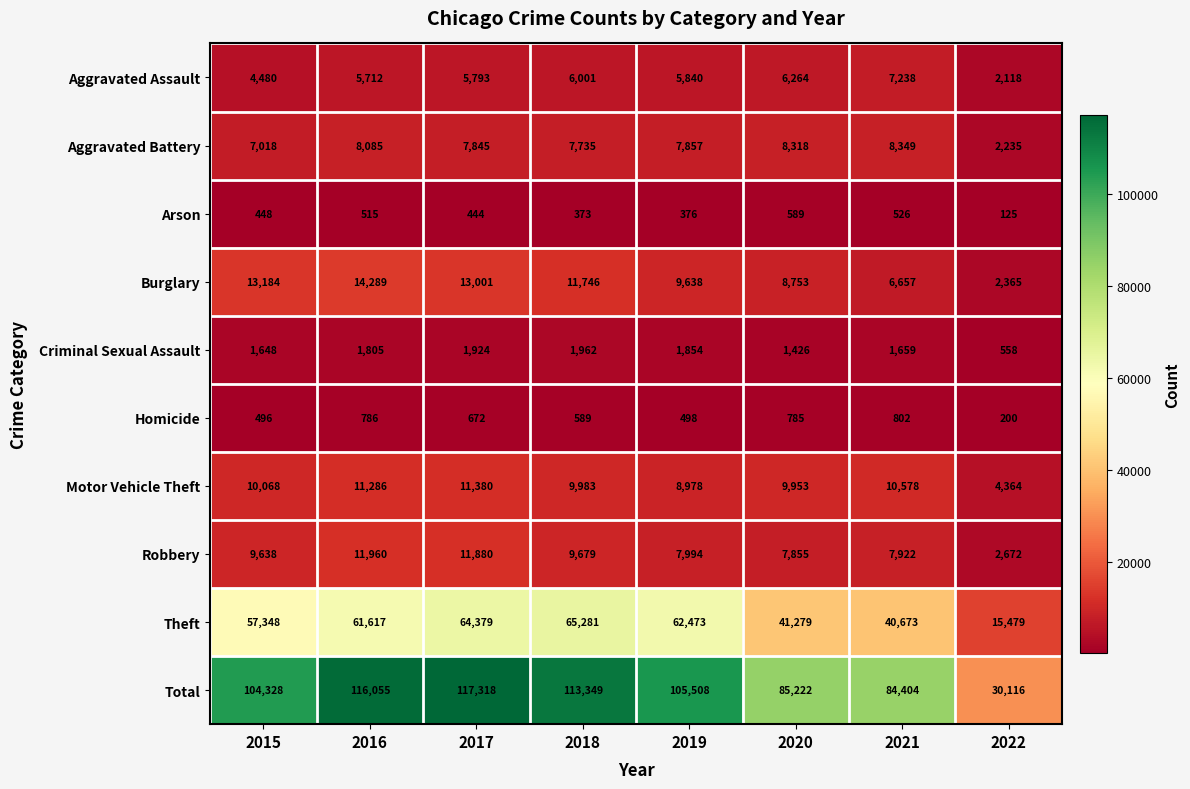

Is it true that Robbery equals 2680 at 2016?

False